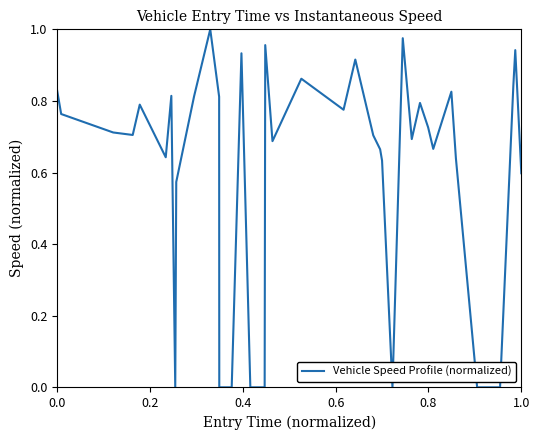

Reading right to left, list all the values displayed in this chart.

0.6	0.9	0.8	0.0	0.0	0.6	0.8	0.7	0.7	0.8	0.7	1.0	0.0	0.6	0.7	0.7	0.9	0.8	0.9	0.7	1.0	0.0	0.0	0.9	0.0	0.0	0.8	1.0	0.8	0.6	0.0	0.8	0.6	0.8	0.7	0.7	0.8	0.8